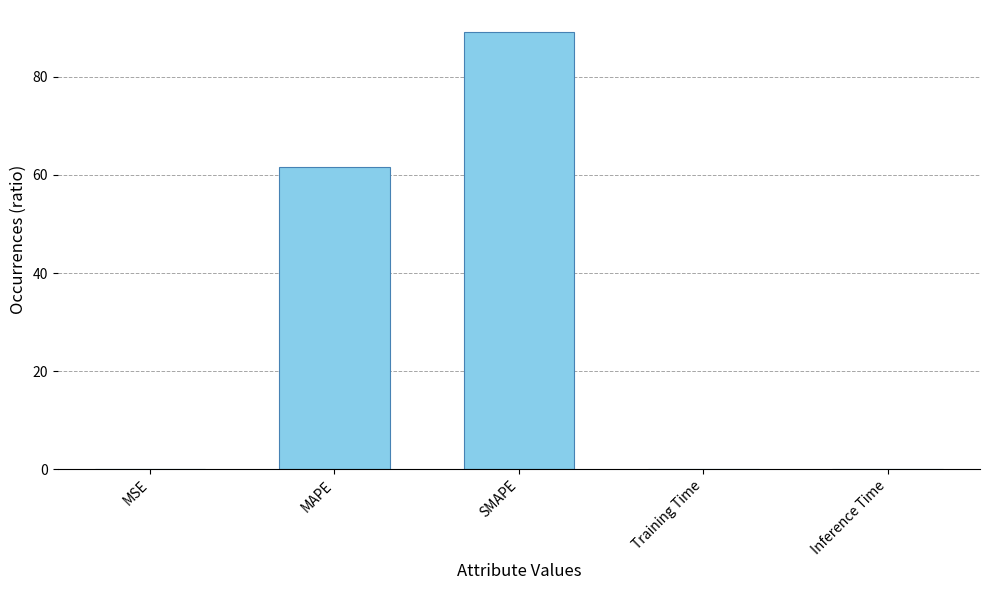

Which category has the highest value across all series?

SMAPE